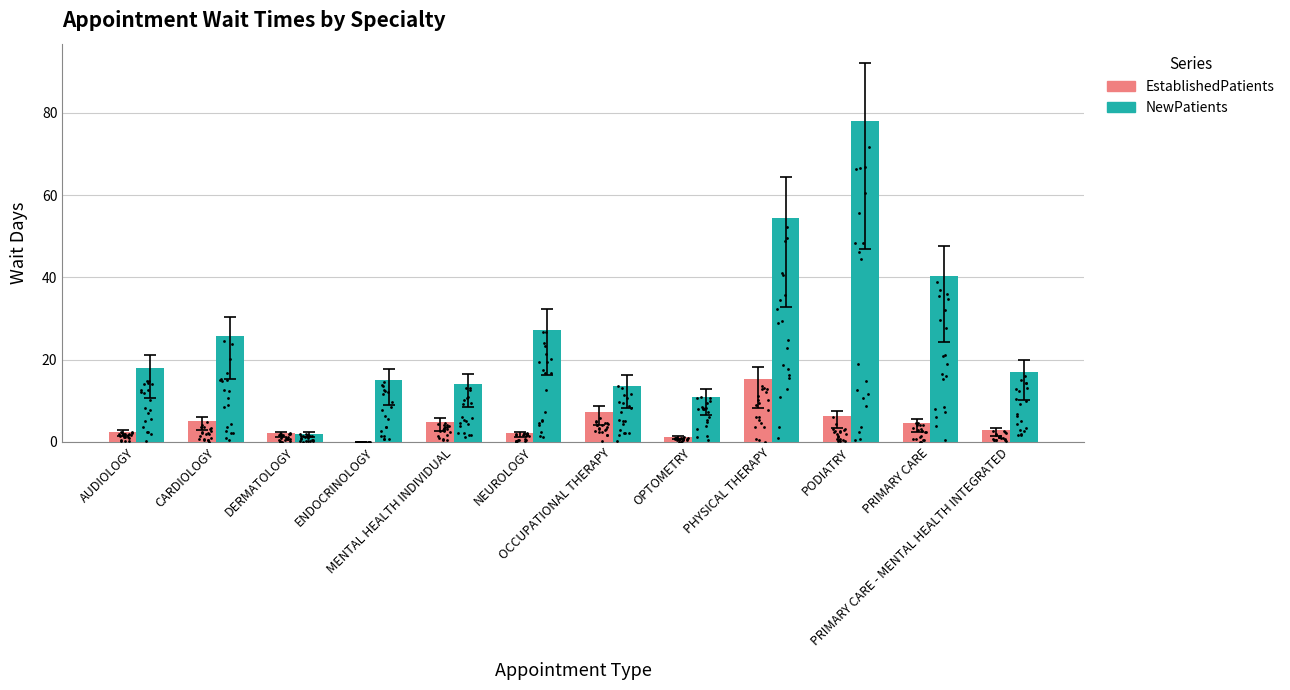

What are all the series names shown in the legend?

EstablishedPatients, NewPatients